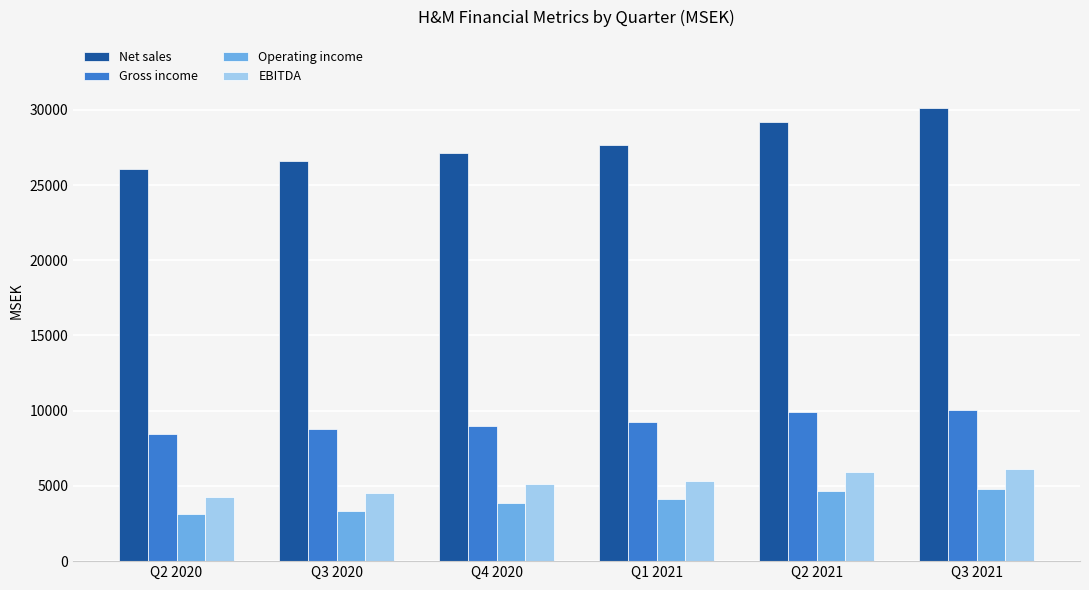

Are the bars horizontal?

No